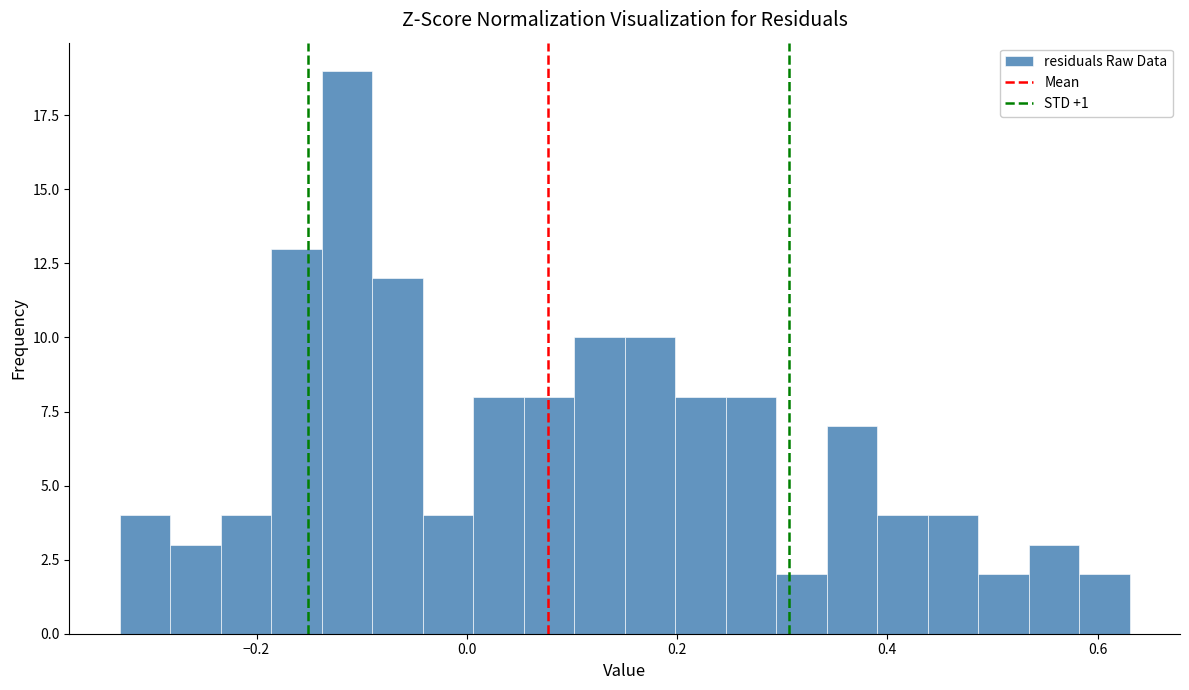

Around what value on the x-axis is the tallest bar? Give the approximate position of its centre, as read against the axis.

-0.12